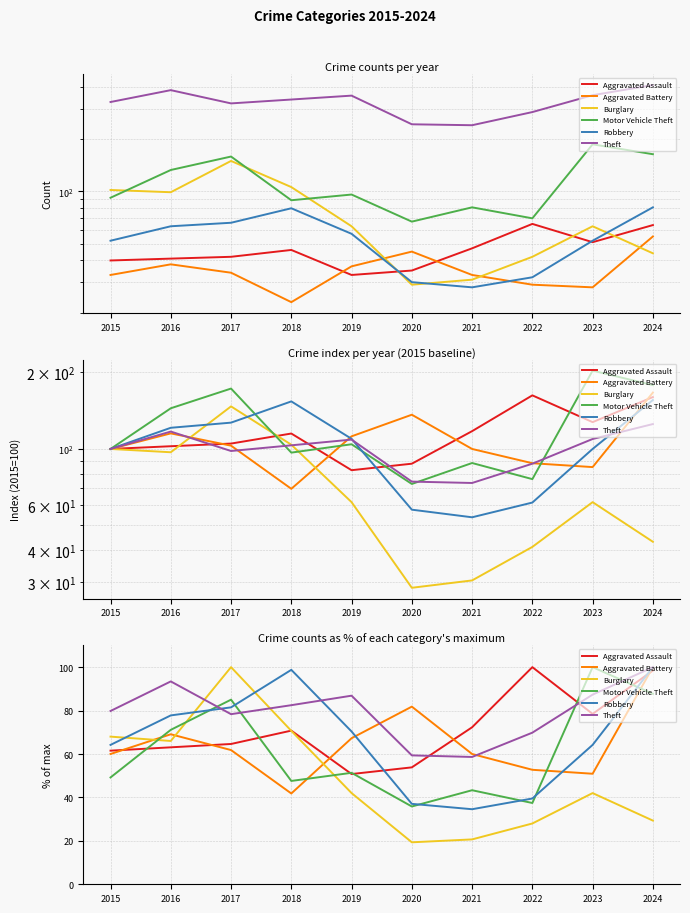

Reading right to left, transcribe all the data shown in this chart.

Aggravated Assault: 2024=98.5	2023=78.5	2022=100.0	2021=72.3	2020=53.8	2019=50.8	2018=70.8	2017=64.6	2016=63.1	2015=61.5
Aggravated Battery: 2024=100.0	2023=50.9	2022=52.7	2021=60.0	2020=81.8	2019=67.3	2018=41.8	2017=61.8	2016=69.1	2015=60.0
Burglary: 2024=29.3	2023=42.0	2022=28.0	2021=20.7	2020=19.3	2019=42.0	2018=70.7	2017=100.0	2016=66.0	2015=68.0
Motor Vehicle Theft: 2024=87.7	2023=100.0	2022=37.4	2021=43.3	2020=35.8	2019=51.3	2018=47.6	2017=85.0	2016=71.1	2015=49.2
Robbery: 2024=100.0	2023=64.2	2022=39.5	2021=34.6	2020=37.0	2019=70.4	2018=98.8	2017=81.5	2016=77.8	2015=64.2
Theft: 2024=100.0	2023=87.3	2022=69.8	2021=58.6	2020=59.4	2019=86.9	2018=82.5	2017=78.3	2016=93.4	2015=79.8